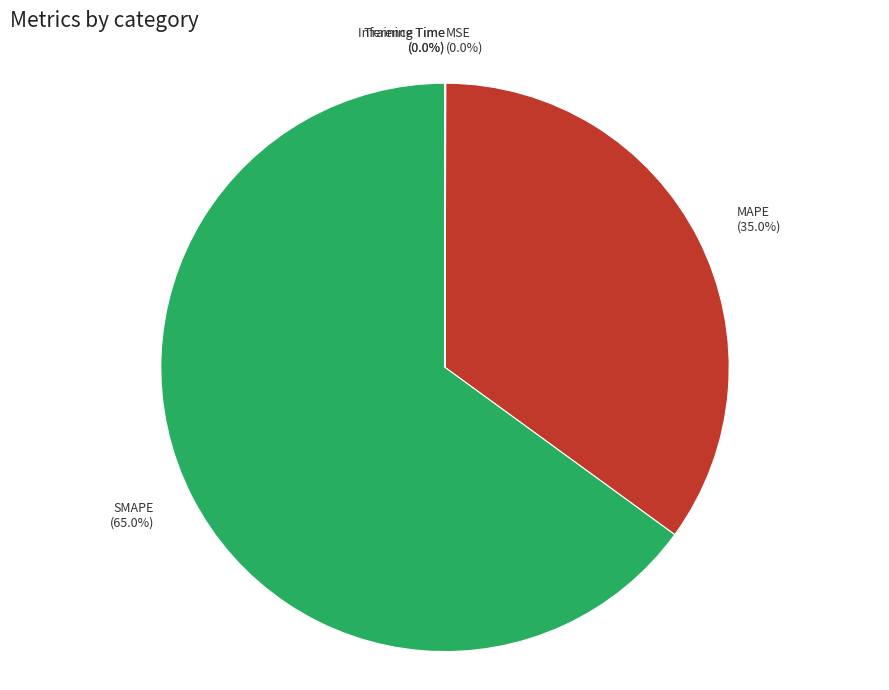

Which slice is the largest?

SMAPE